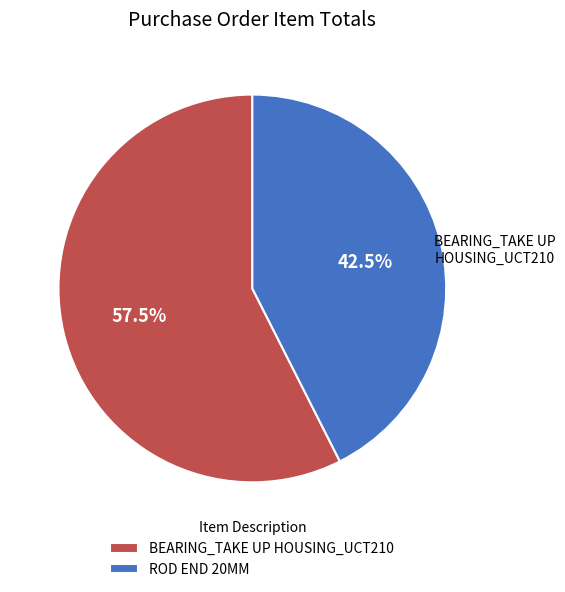

Which slice represents more than half of the pie?

BEARING_TAKE UP HOUSING_UCT210